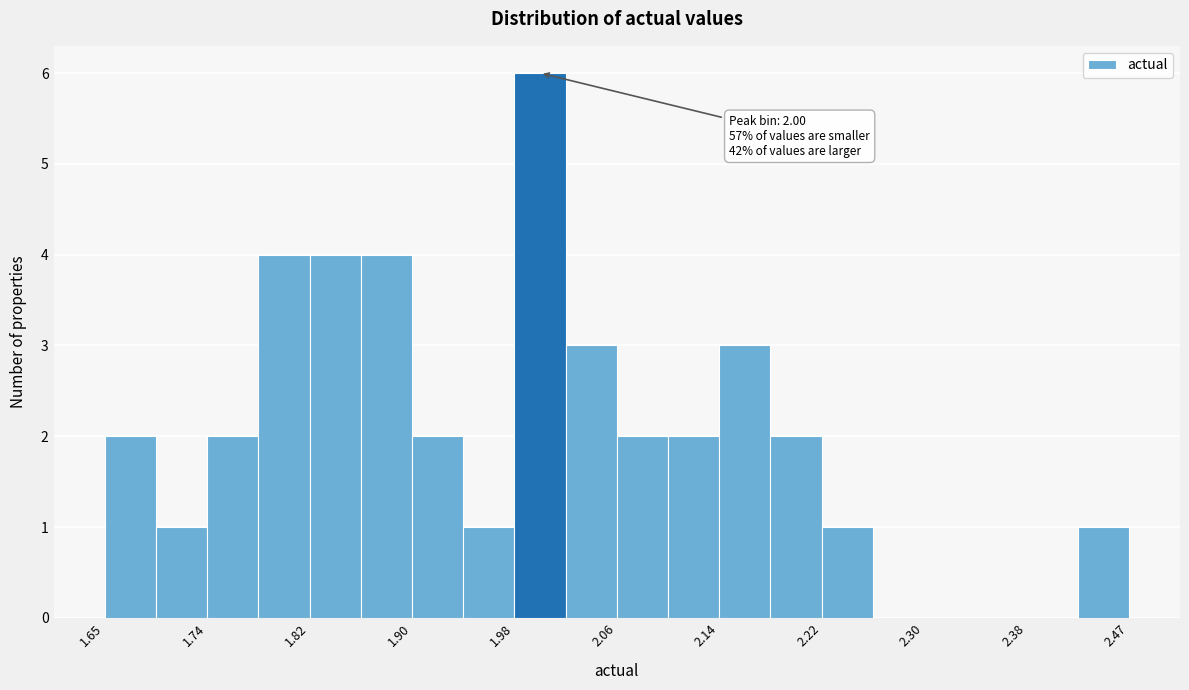

Over which range of the x-axis is the bar tallest?

1.98 to 2.02